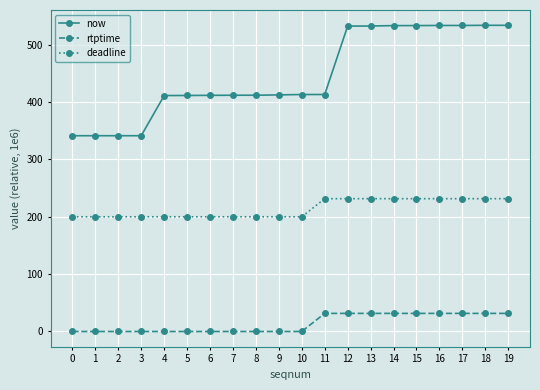

Does the chart have visible grid lines?

Yes